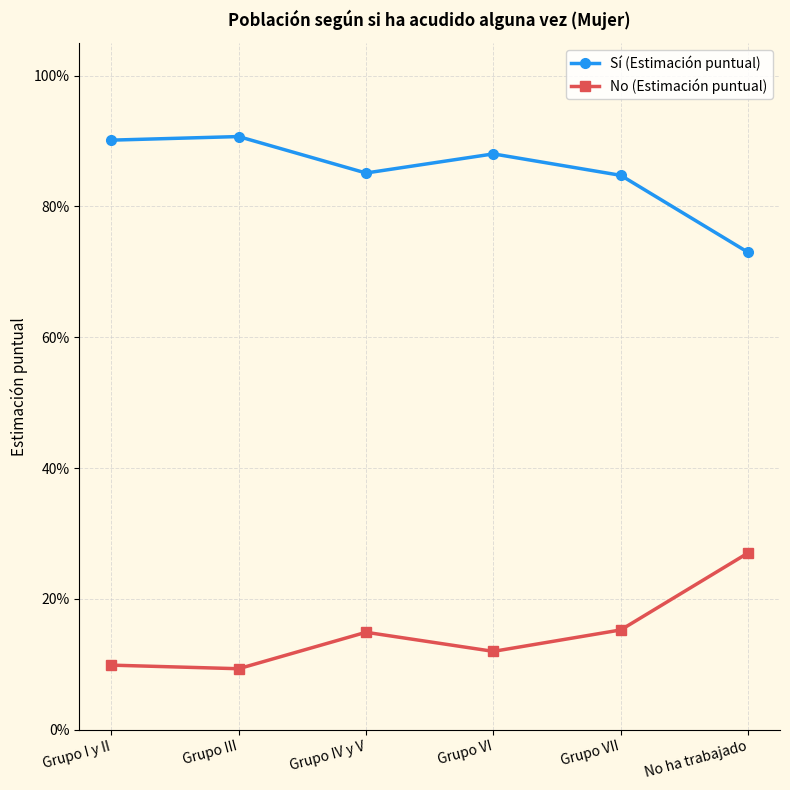

What position from the right is Grupo IV y V?

4